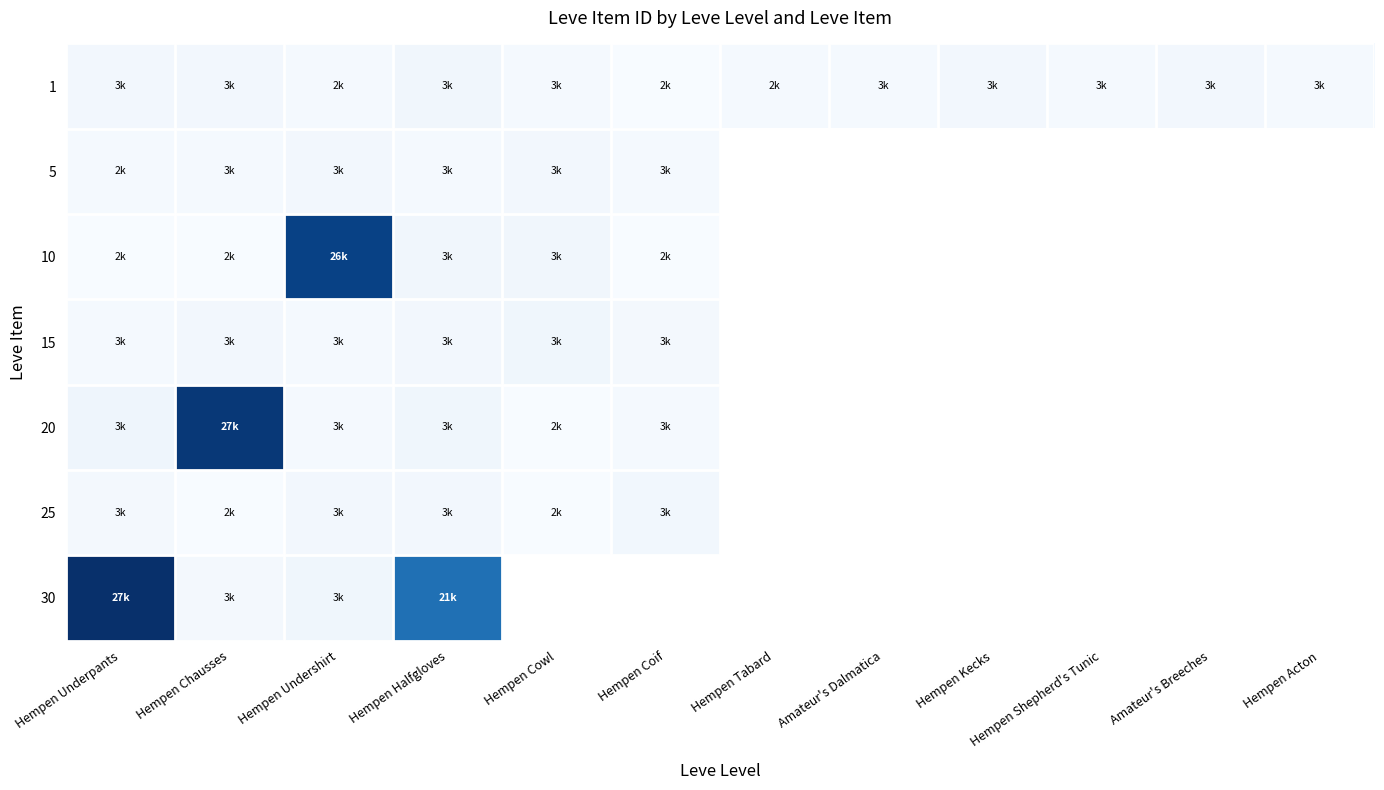

What is the smallest value displayed?

2658.0